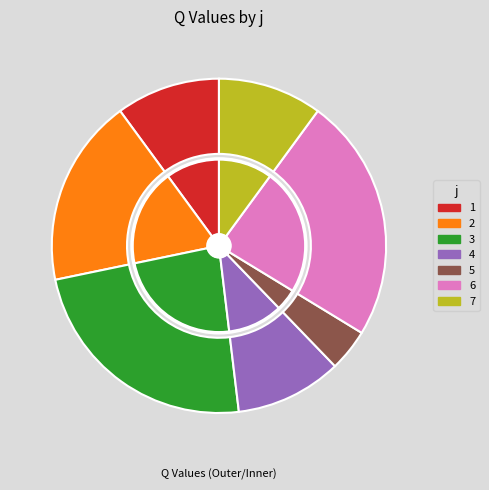

To the nearest percent, what portion does 5 represent?

4%